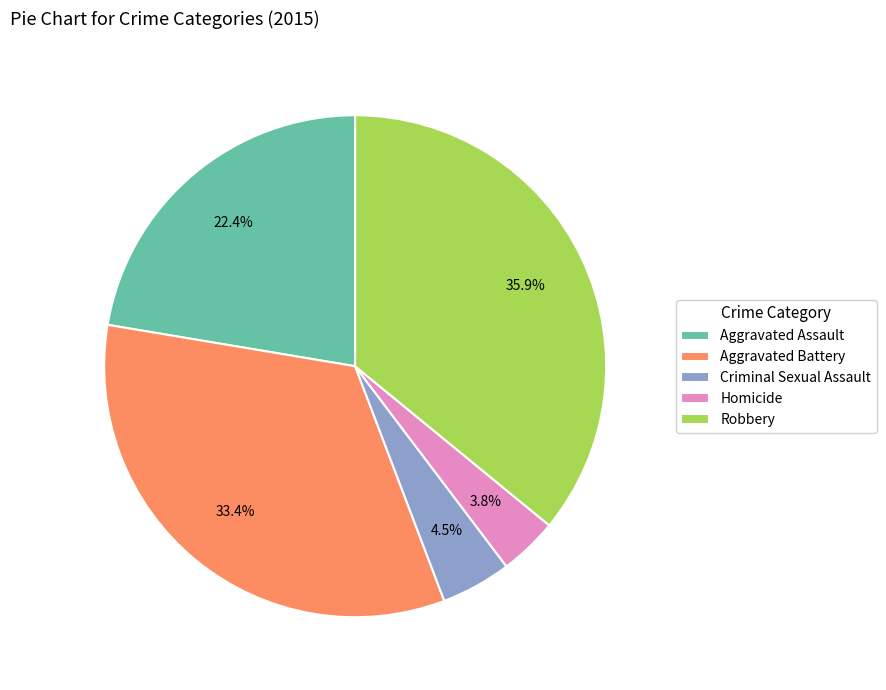

To the nearest percent, what portion does Robbery represent?

36%